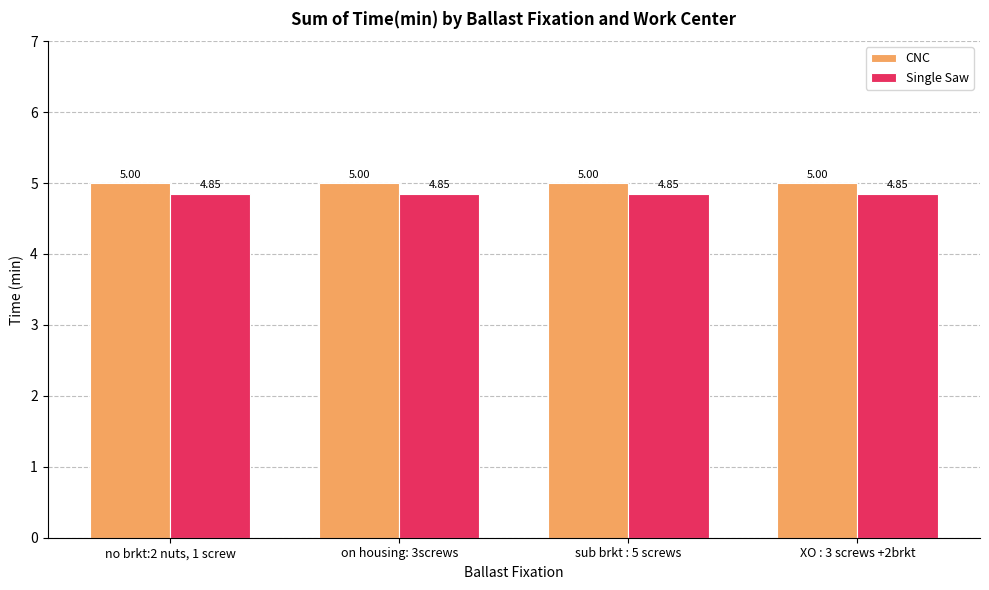

At how many categories does at least one series exceed 4?

4